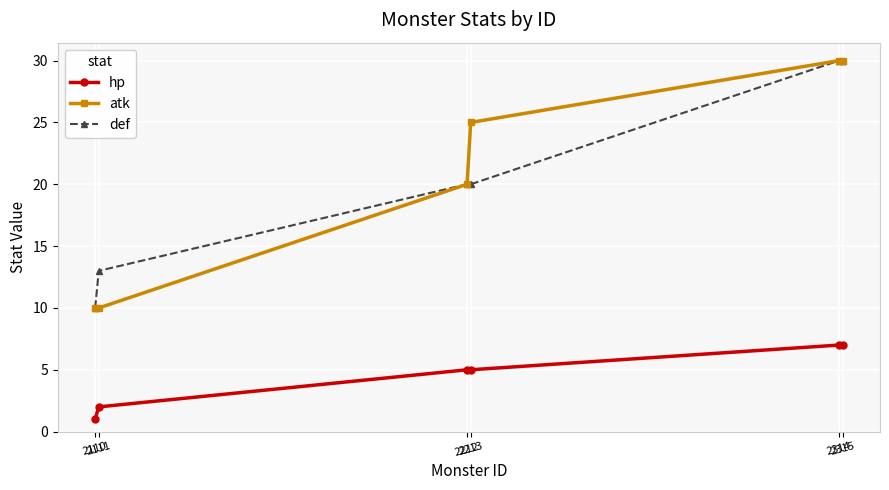

True or false: atk and hp intersect in this chart.

False